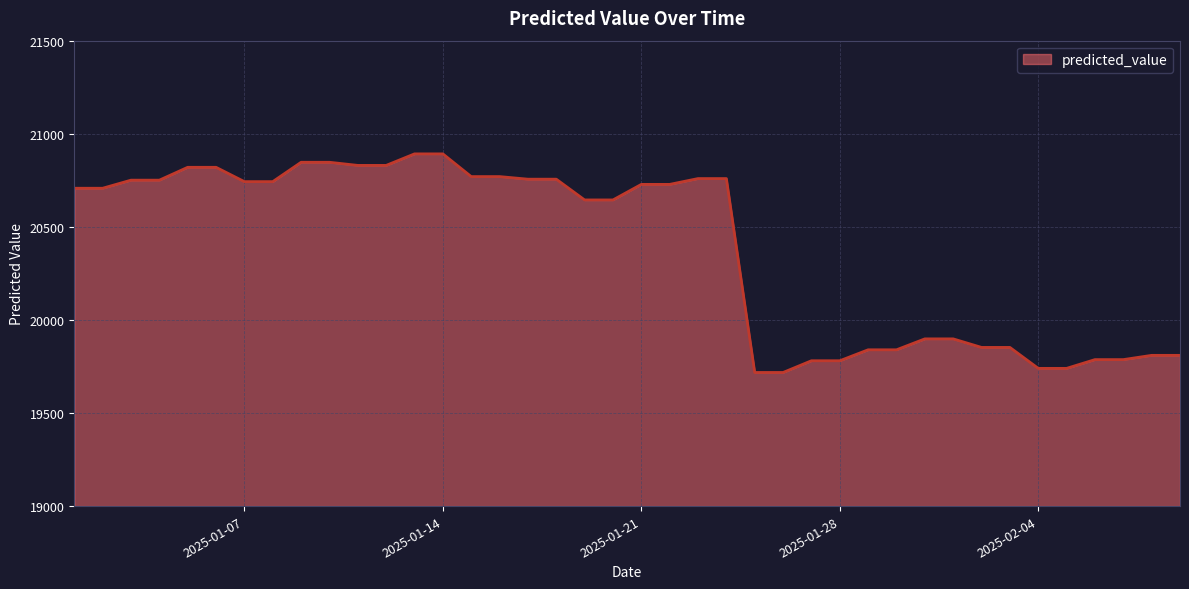

What is the maximum value shown in the chart?

20891.9